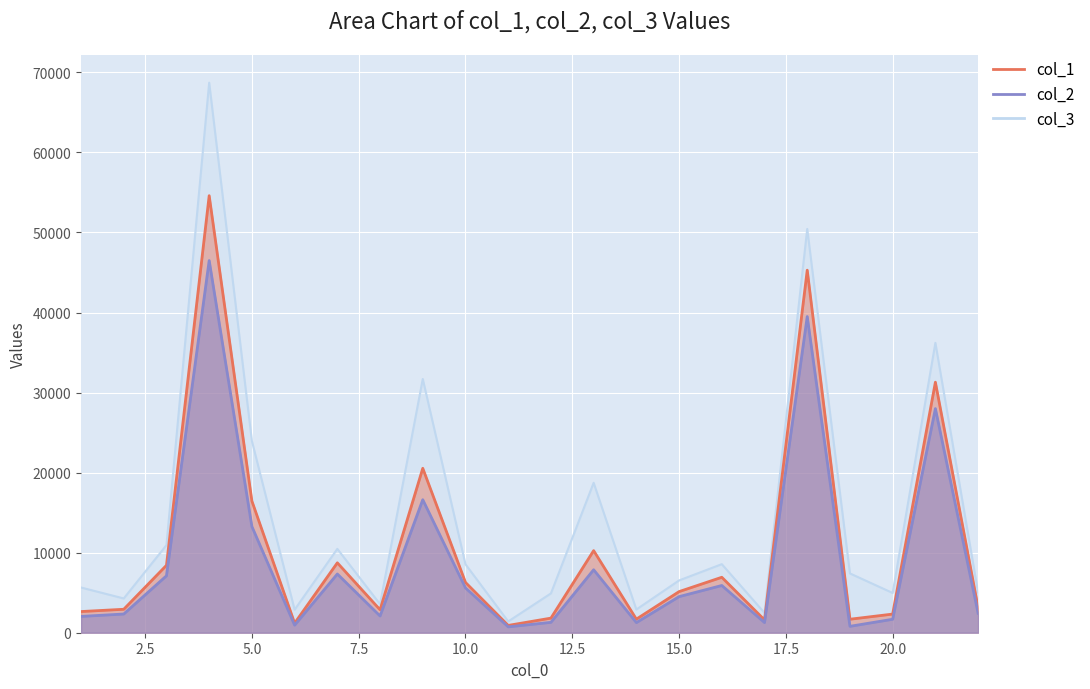

True or false: col_1 has a value of 4905.2 at 8.

False